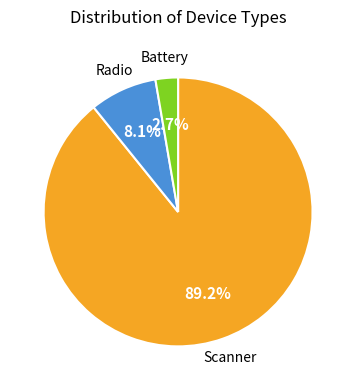

What portion of the pie excludes Radio?

91.9%